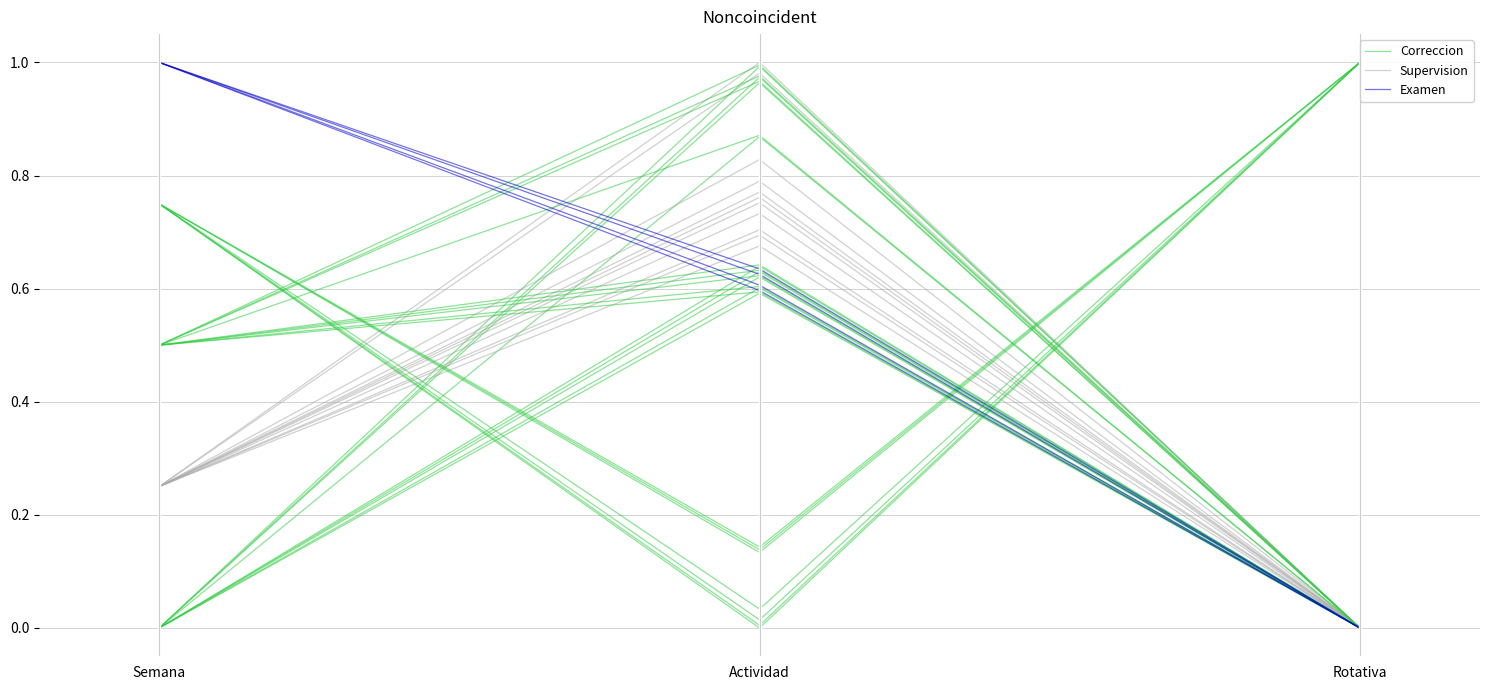

What are all the series names shown in the legend?

Correccion, Supervision, Examen